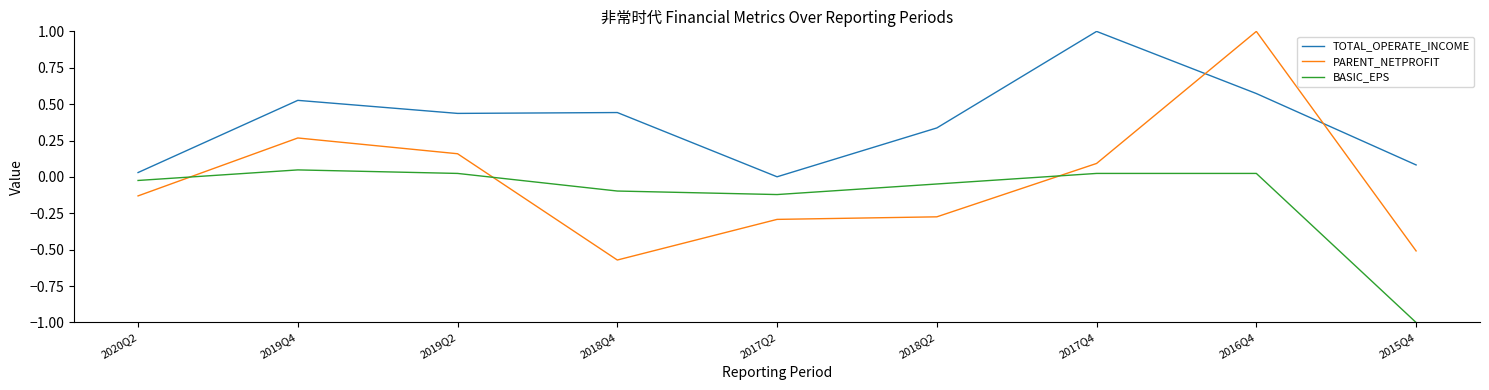

How many intersections are there between BASIC_EPS and PARENT_NETPROFIT?

3